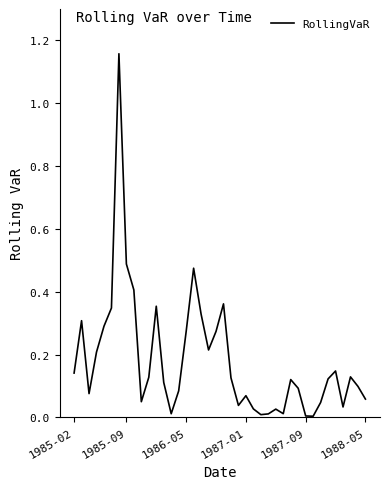

How many lines are shown in the chart?

1